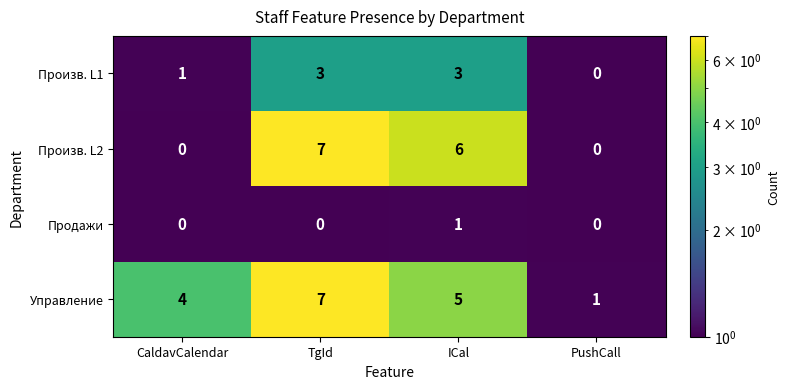

How many series are shown in this chart?

4